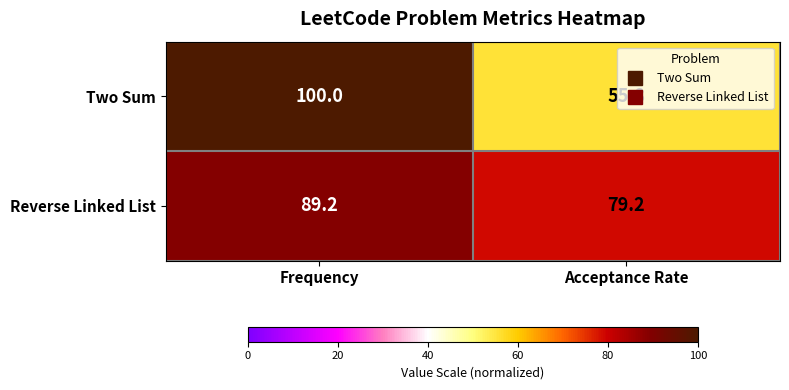

Which series changed the most between Frequency and Acceptance Rate?

Two Sum